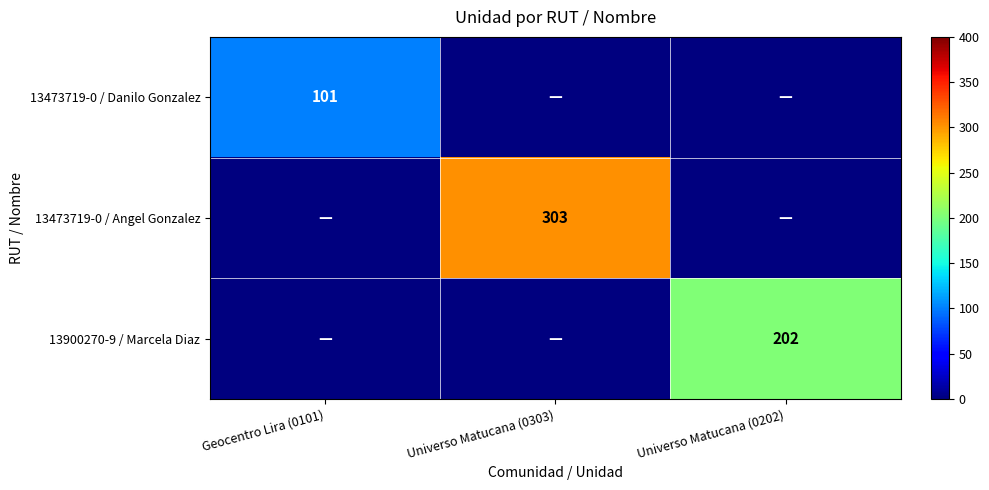

True or false: 13473719-0 / Danilo Gonzalez has a value of 101 at Geocentro Lira (0101).

True